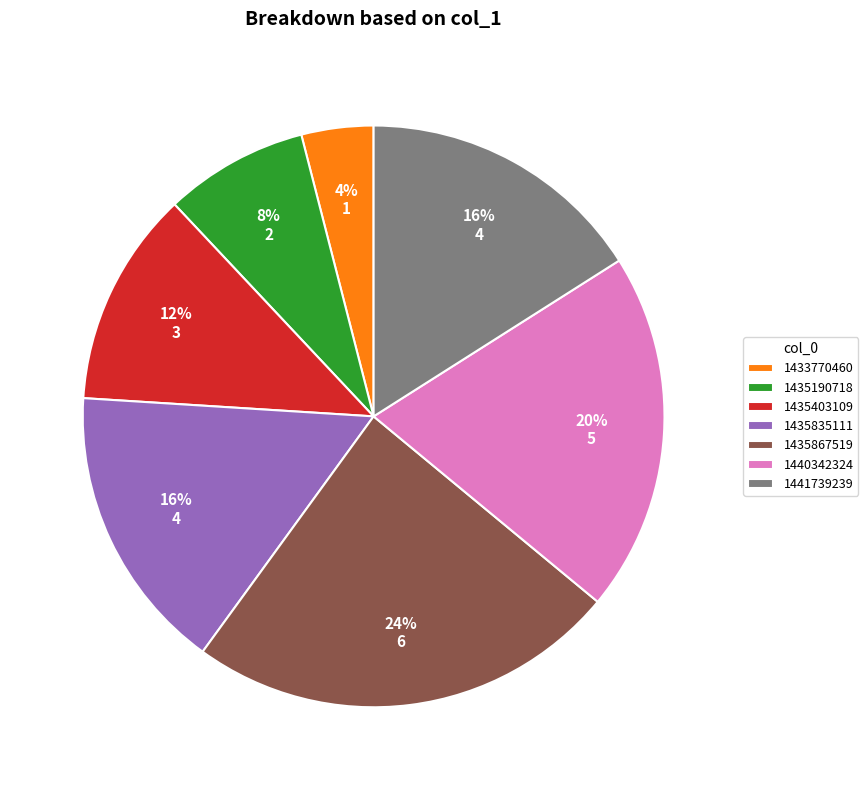

What percentage is the 1435867519 slice, to the nearest percent?

24%